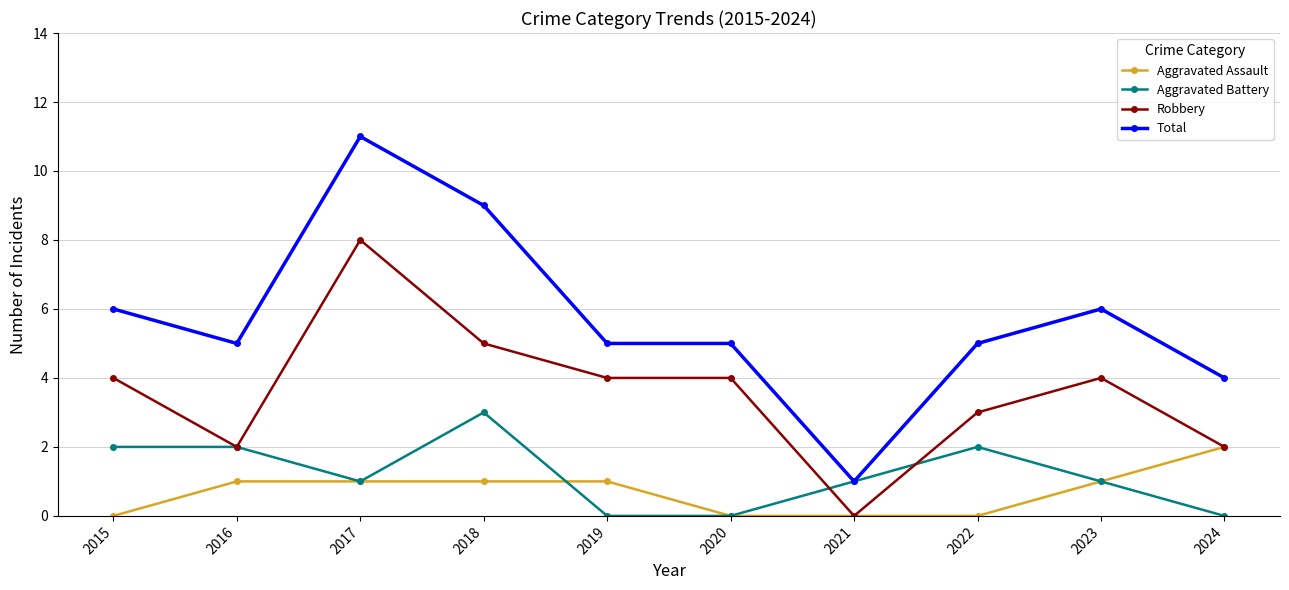

Which series has the largest total across all categories?

Total